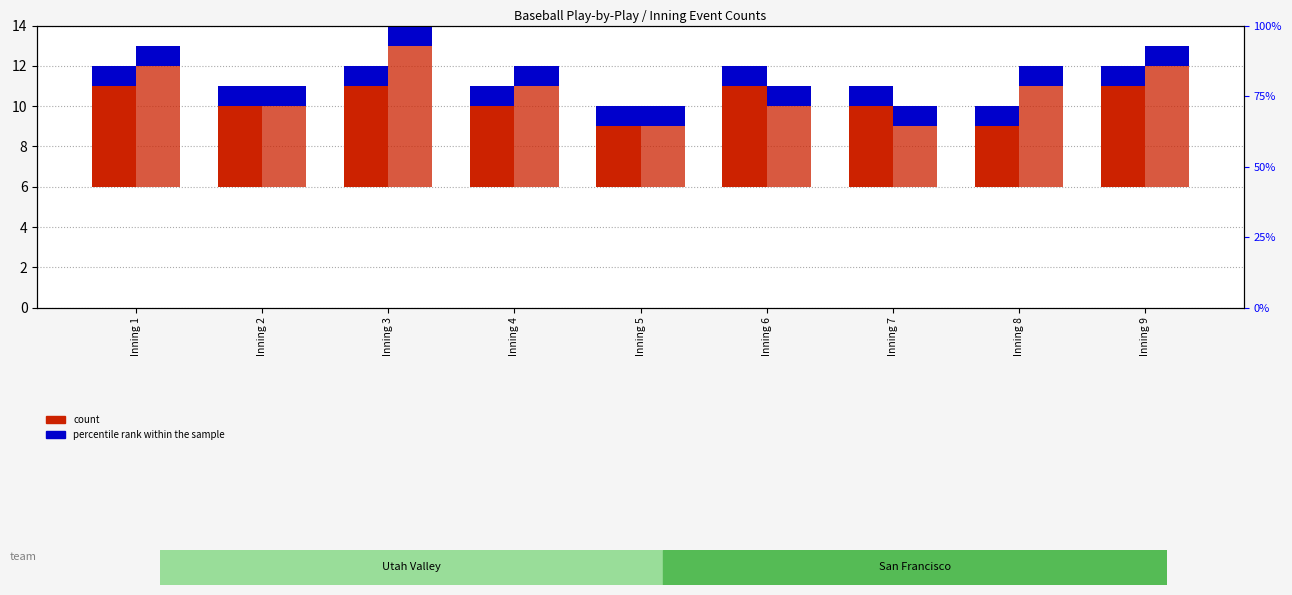

Count the count (San Francisco) values in the range 4 to 6.

6